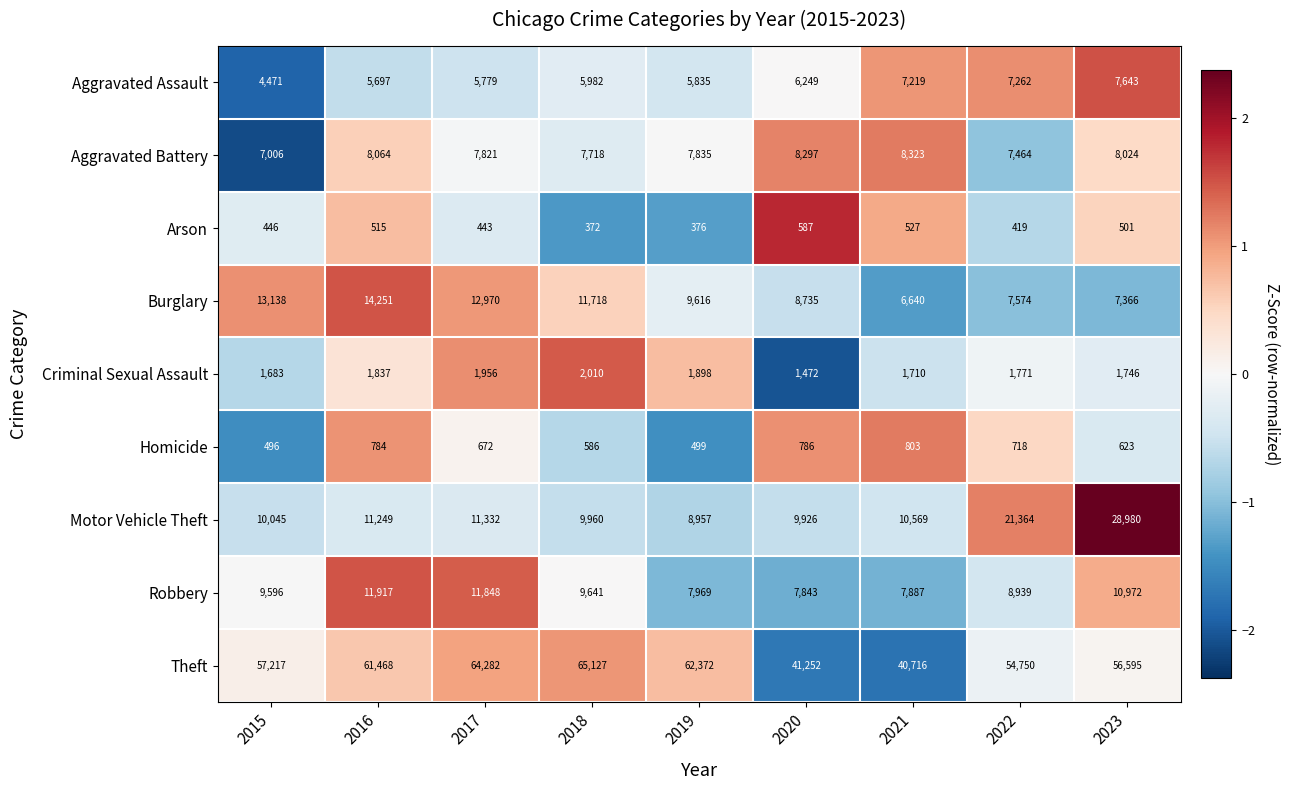

What is the sum of all Robbery values?

86612